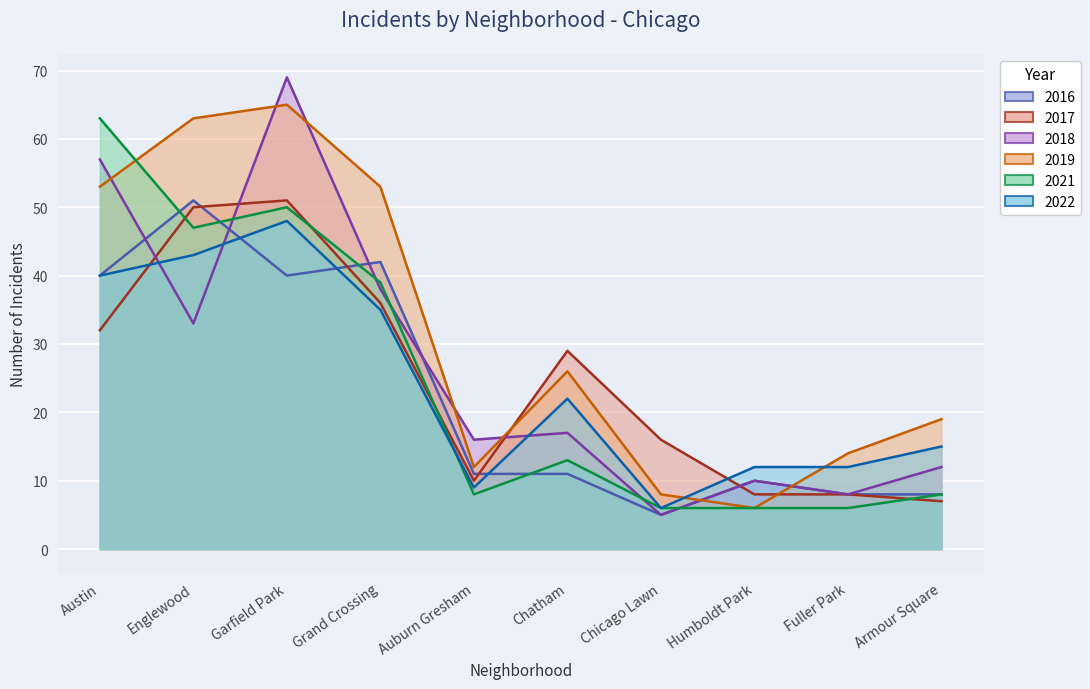

What is the difference between the 2016 values at Chatham and Austin?

29